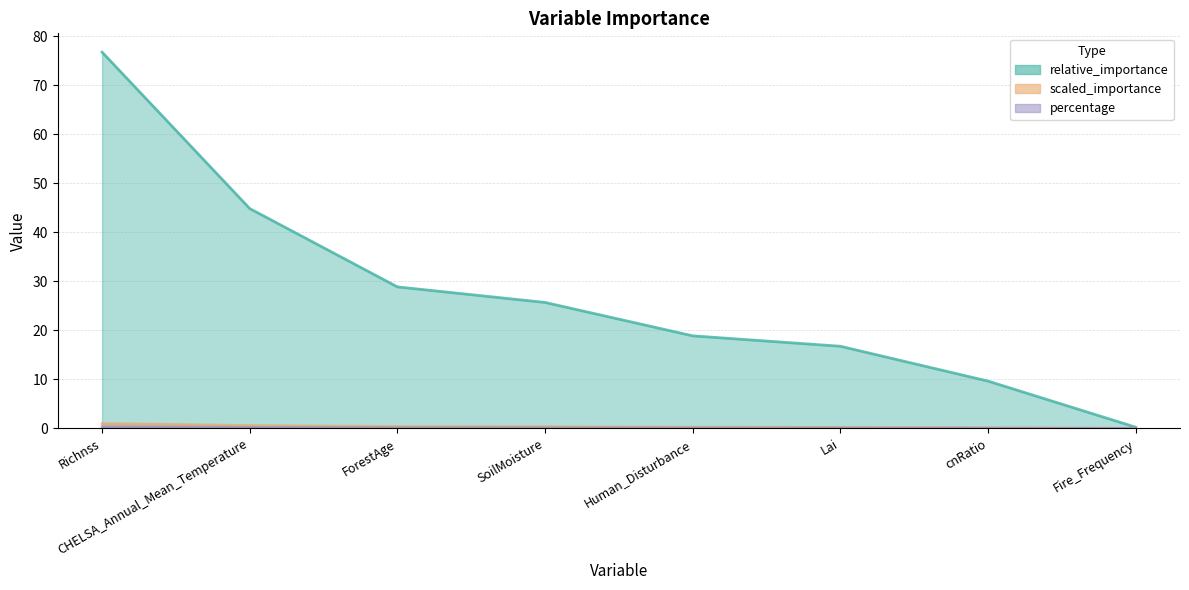

Between Human_Disturbance and Fire_Frequency, which series saw the biggest shift?

relative_importance